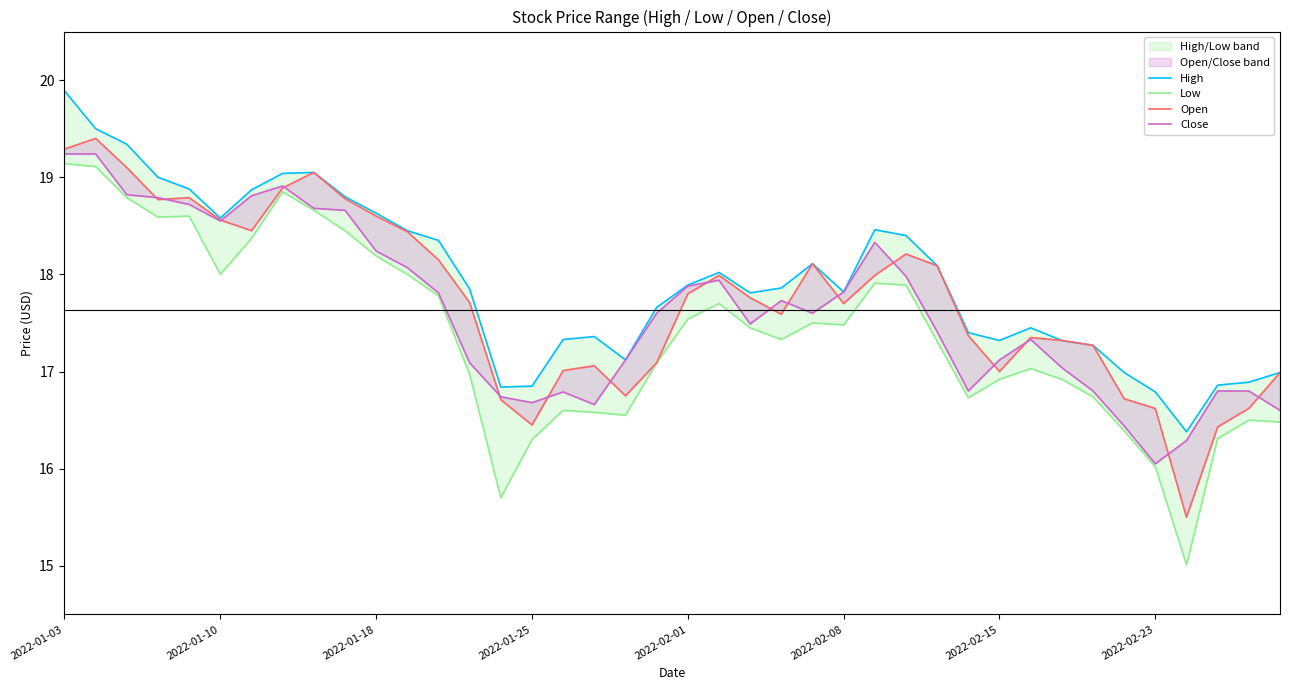

What is the highest value of the Low series?

19.1